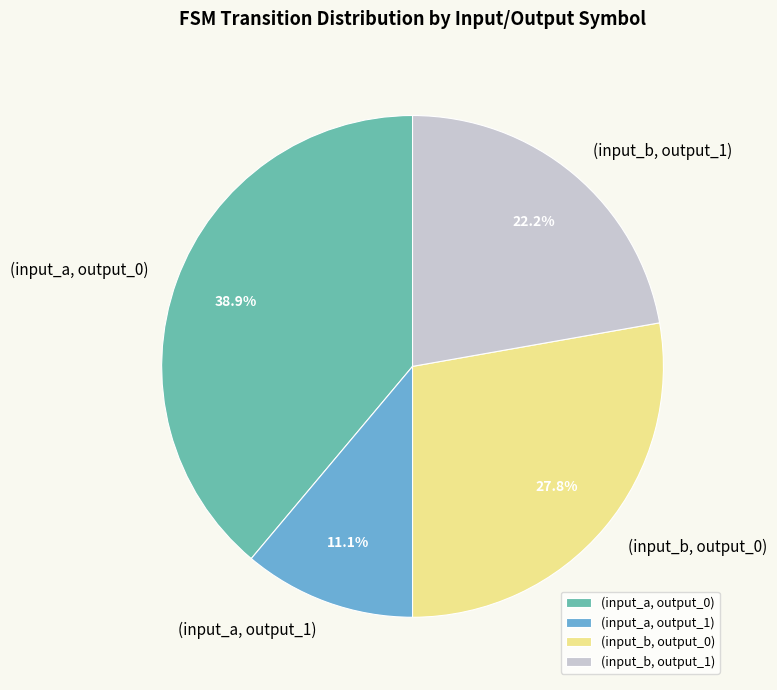

Is the sum of (input_a, output_1) and (input_b, output_1) greater than half?

No